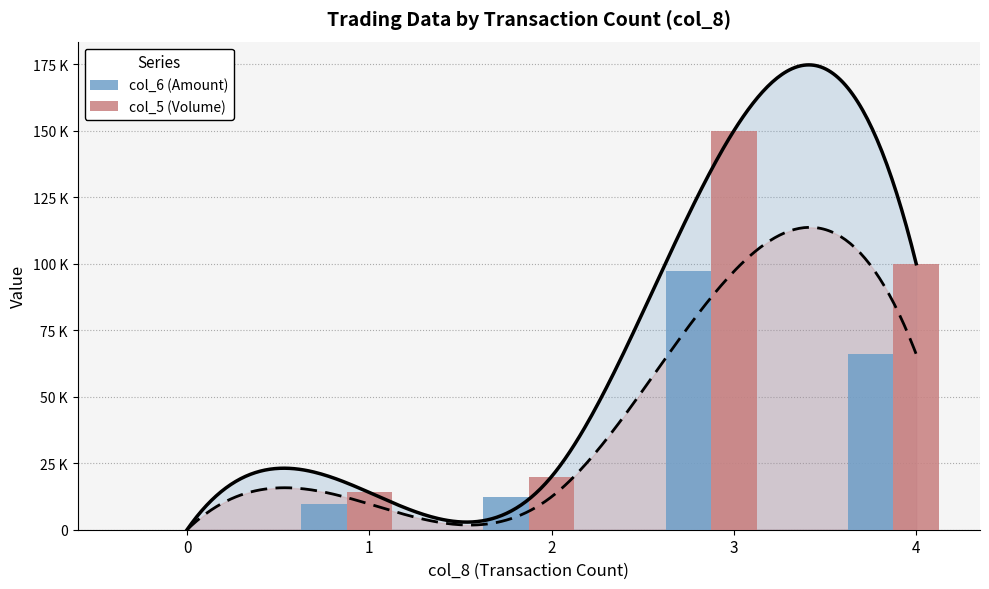

Where is col_5 (Volume) nearest to the value 75000?

4